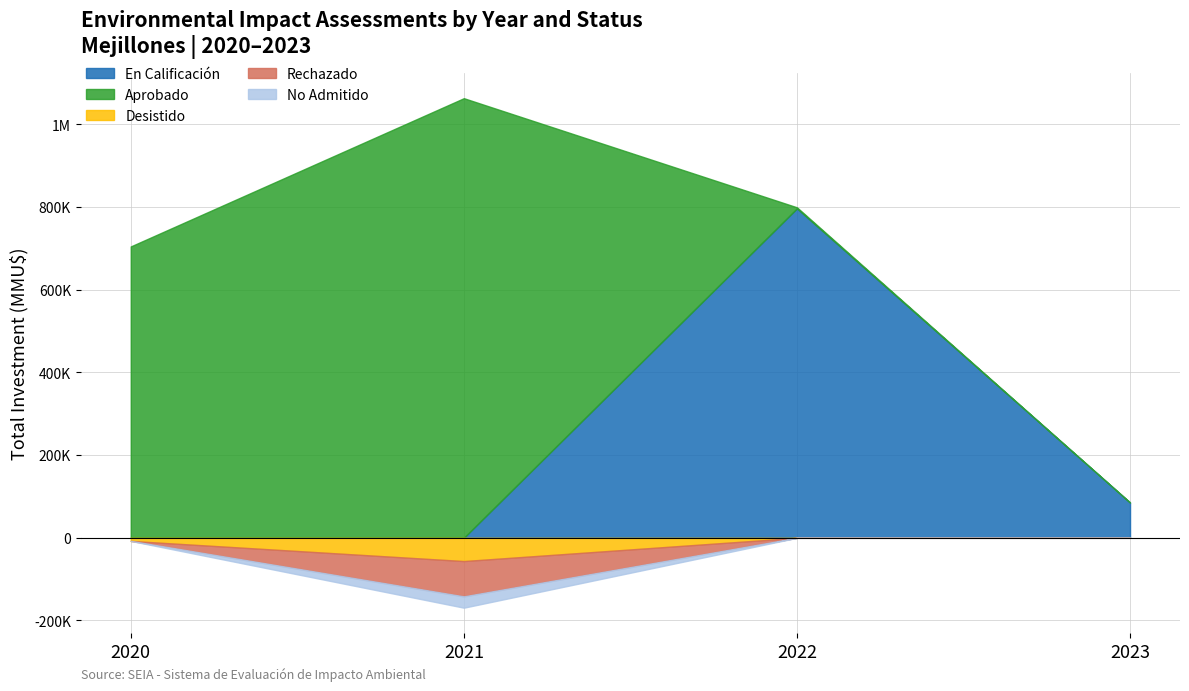

What is the value of the Rechazado point at the 4th from the left?

1